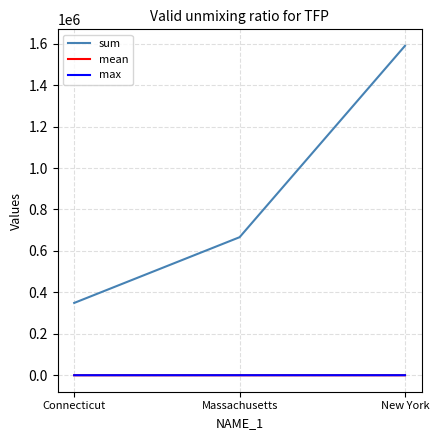

What is the minimum value shown in the chart?

1.8